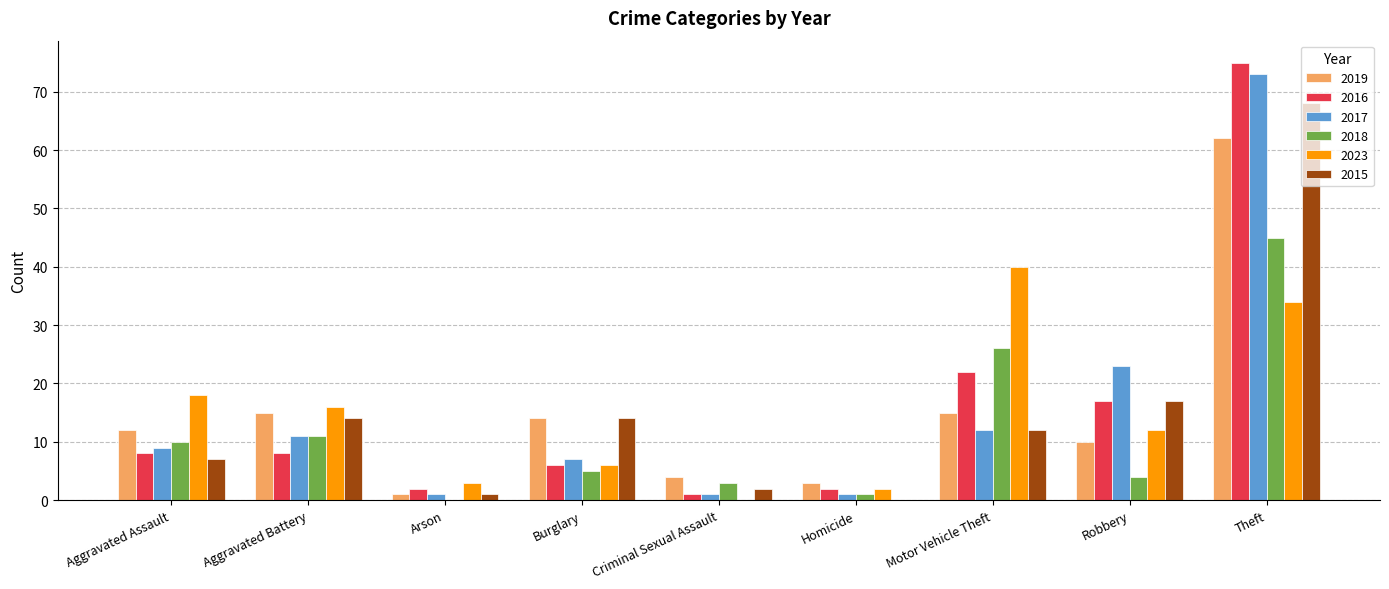

Reading left to right, extract all data points from this chart.

2019: Aggravated Assault=12	Aggravated Battery=15	Arson=1	Burglary=14	Criminal Sexual Assault=4	Homicide=3	Motor Vehicle Theft=15	Robbery=10	Theft=62
2016: Aggravated Assault=8	Aggravated Battery=8	Arson=2	Burglary=6	Criminal Sexual Assault=1	Homicide=2	Motor Vehicle Theft=22	Robbery=17	Theft=75
2017: Aggravated Assault=9	Aggravated Battery=11	Arson=1	Burglary=7	Criminal Sexual Assault=1	Homicide=1	Motor Vehicle Theft=12	Robbery=23	Theft=73
2018: Aggravated Assault=10	Aggravated Battery=11	Arson=0	Burglary=5	Criminal Sexual Assault=3	Homicide=1	Motor Vehicle Theft=26	Robbery=4	Theft=45
2023: Aggravated Assault=18	Aggravated Battery=16	Arson=3	Burglary=6	Criminal Sexual Assault=0	Homicide=2	Motor Vehicle Theft=40	Robbery=12	Theft=34
2015: Aggravated Assault=7	Aggravated Battery=14	Arson=1	Burglary=14	Criminal Sexual Assault=2	Homicide=0	Motor Vehicle Theft=12	Robbery=17	Theft=68